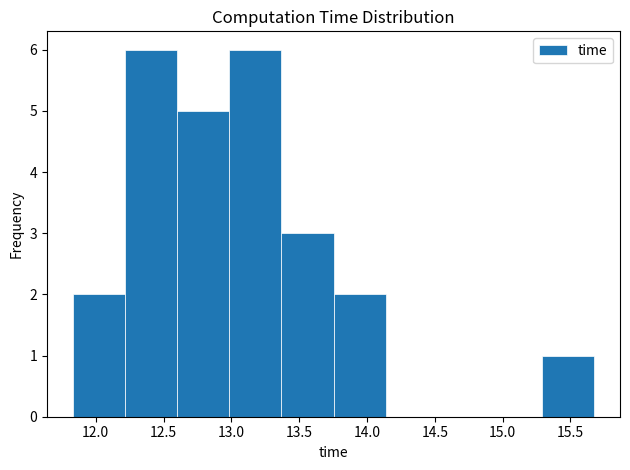

Reading left to right, list every bar in this chart as the range it spans on the x-axis followed by its height. Neither the bar edges nor the heights are printed on the chart, so give them approximately, as read against the axes.

11.85 to 12.20: 2
12.20 to 12.60: 6
12.60 to 13.00: 5
13.00 to 13.35: 6
13.35 to 13.75: 3
13.75 to 14.15: 2
14.15 to 14.50: 0
14.50 to 14.90: 0
14.90 to 15.30: 0
15.30 to 15.65: 1